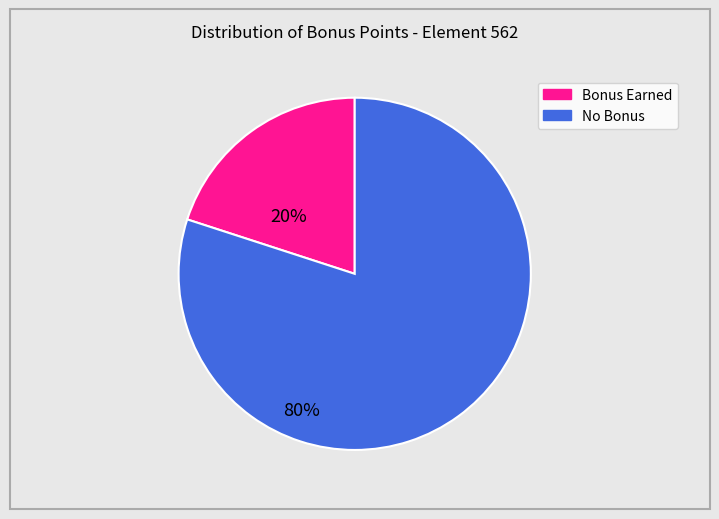

Does any single category account for the majority?

Yes